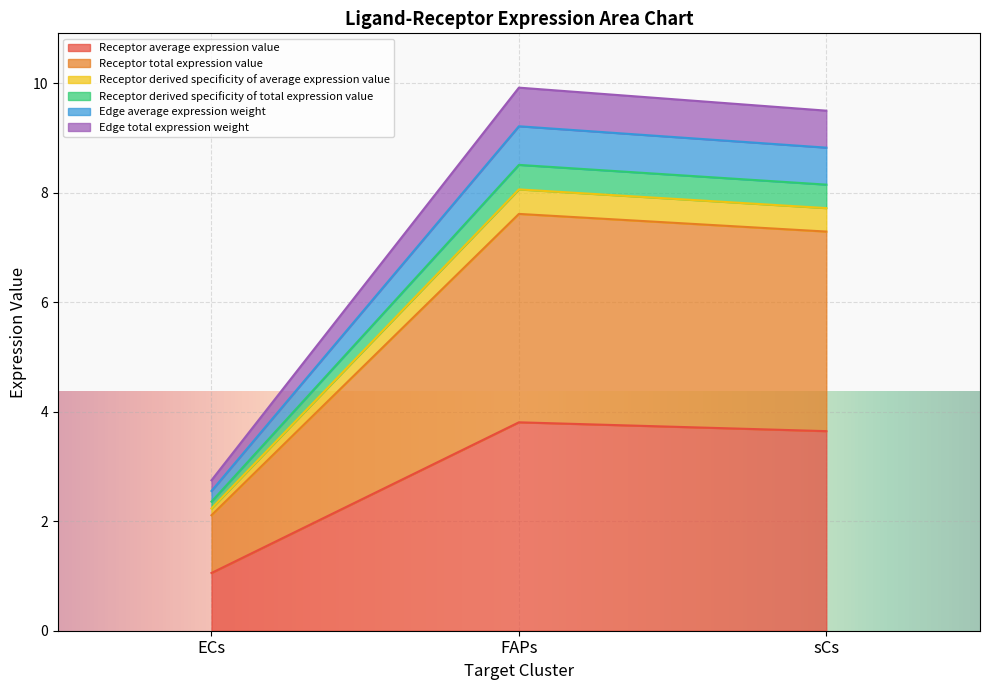

Which category has the highest value in the Receptor derived specificity of total expression value series?

FAPs